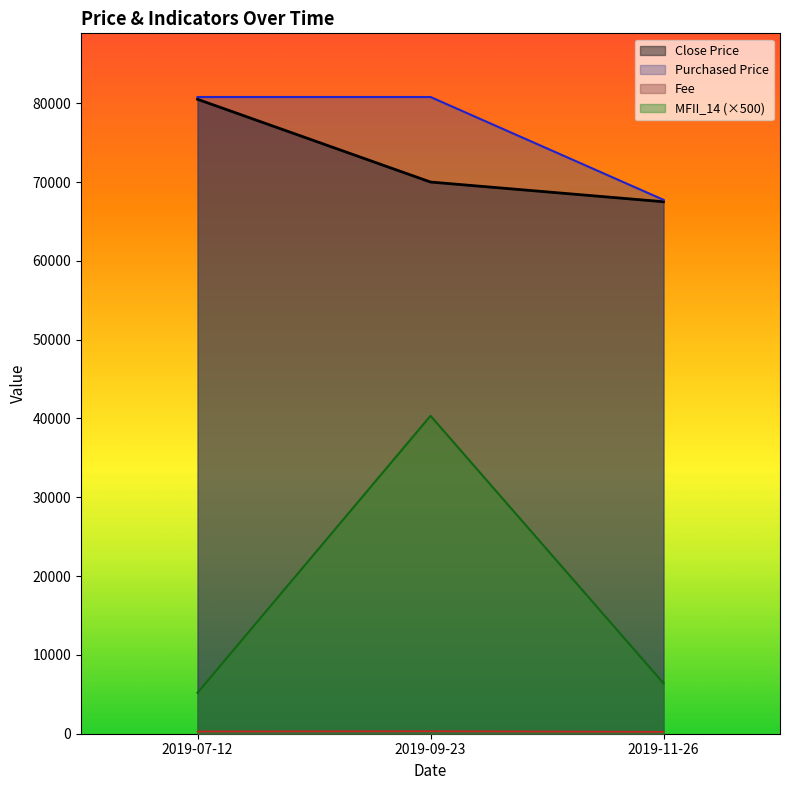

Which series changed the most between 2019-09-23 and 2019-11-26?

MFII_14 (×500)